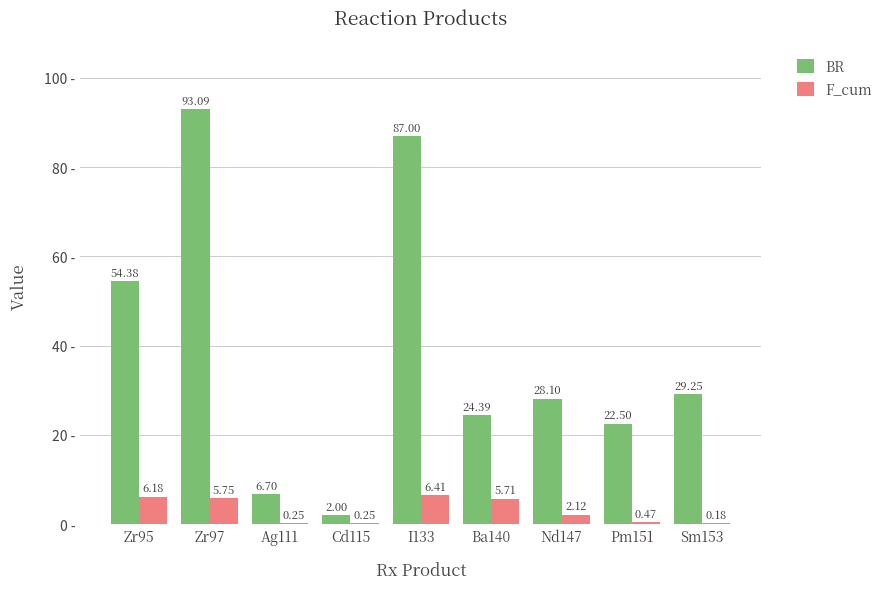

At which category is the sum across all series the highest?

Zr97